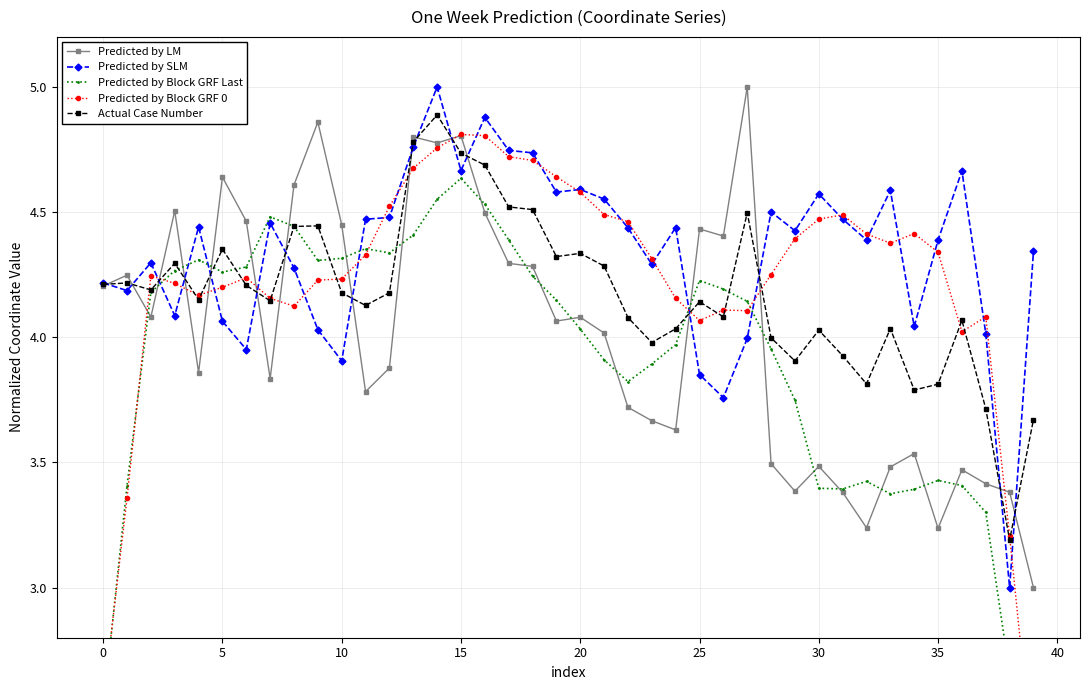

Which series has the largest range (max minus min)?

Predicted by Block GRF Last